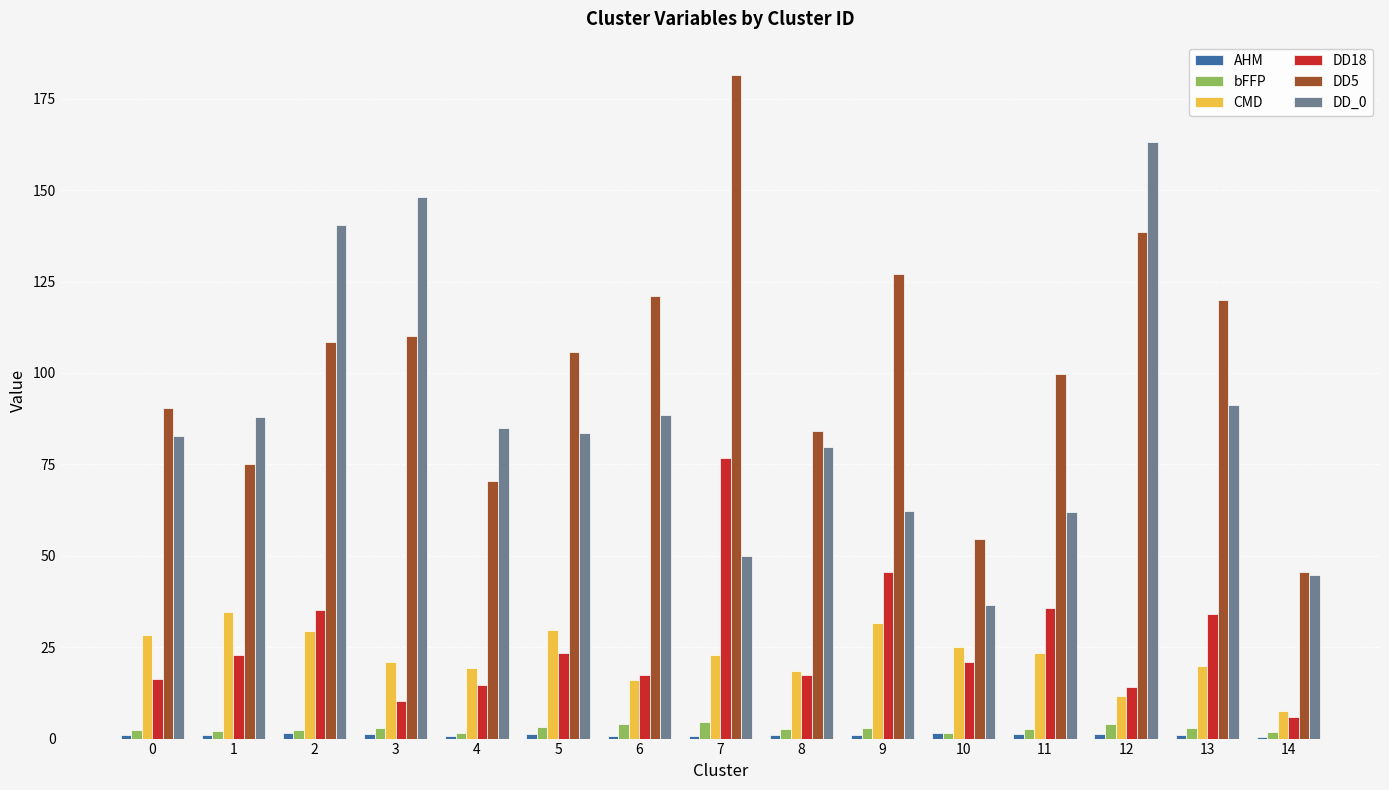

What is the maximum value for CMD?

34.8